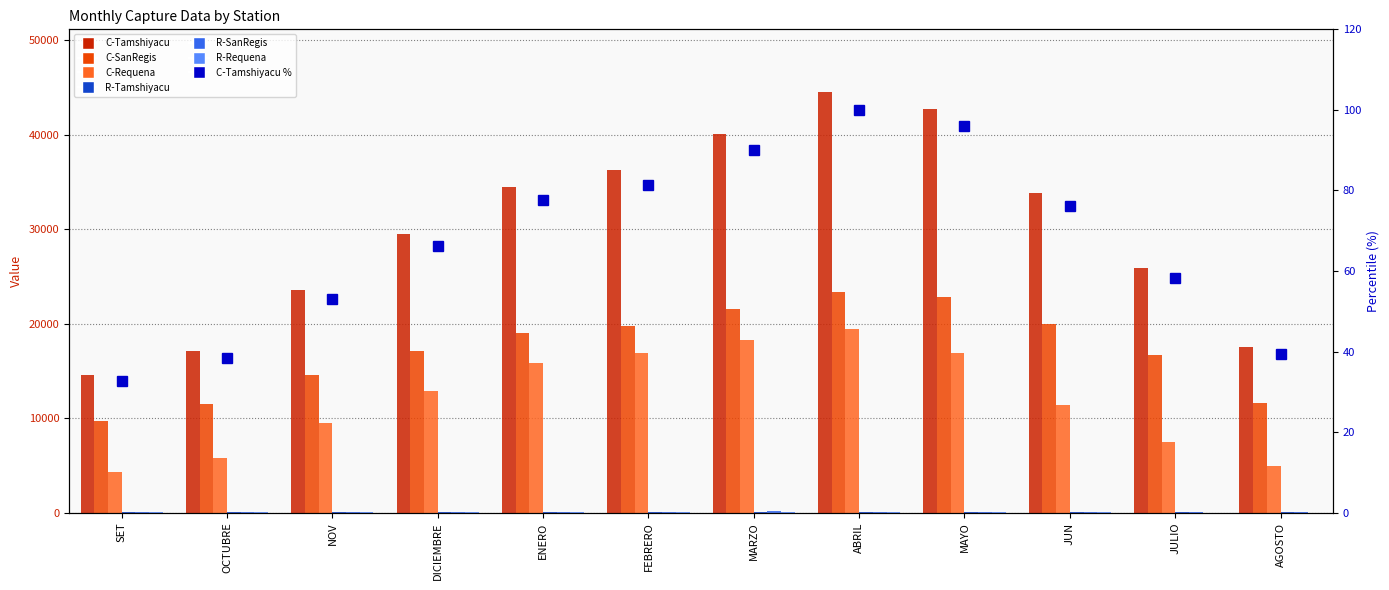

How many values in the R-Tamshiyacu series exceed 97?

6